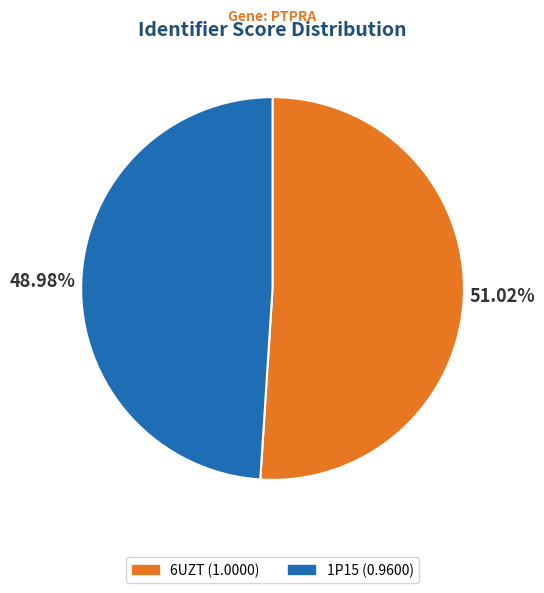

How much of the chart is everything except 6UZT?

49.0%